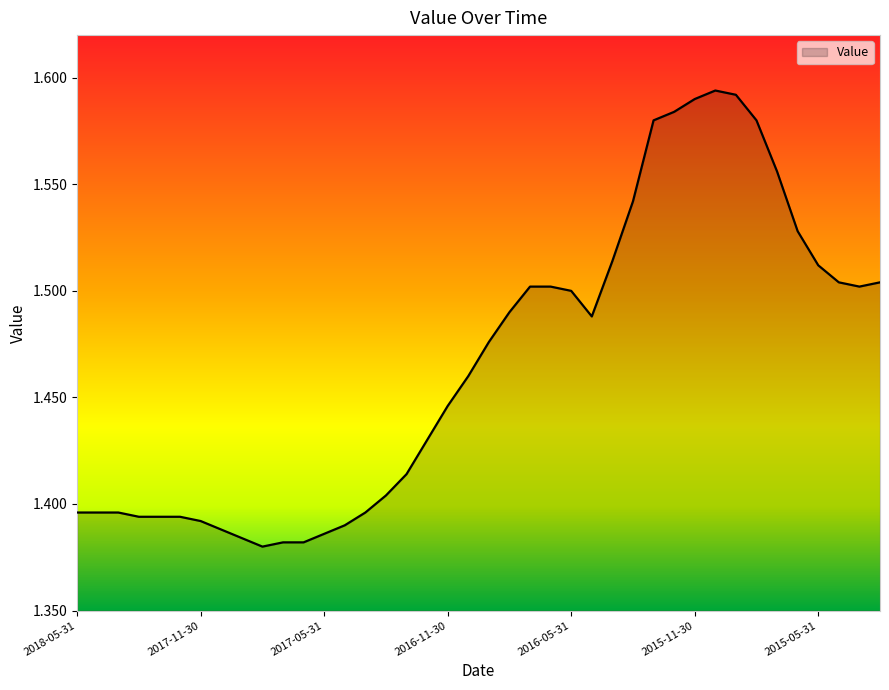

List the labels in order of value, largest first.

2015-10-31, 2015-09-30, 2015-11-30, 2015-12-31, 2016-01-31, 2015-08-31, 2015-07-31, 2016-02-29, 2015-06-30, 2016-03-31, 2015-05-31, 2015-04-30, 2015-02-28, 2016-07-31, 2016-06-30, 2015-03-31, 2016-05-31, 2016-08-31, 2016-04-30, 2016-09-30, 2016-10-31, 2016-11-30, 2016-12-31, 2017-01-31, 2017-02-28, 2018-05-31, 2018-04-30, 2018-03-31, 2017-03-31, 2018-02-28, 2018-01-31, 2017-12-31, 2017-11-30, 2017-04-30, 2017-10-31, 2017-05-31, 2017-09-30, 2017-07-31, 2017-06-30, 2017-08-31